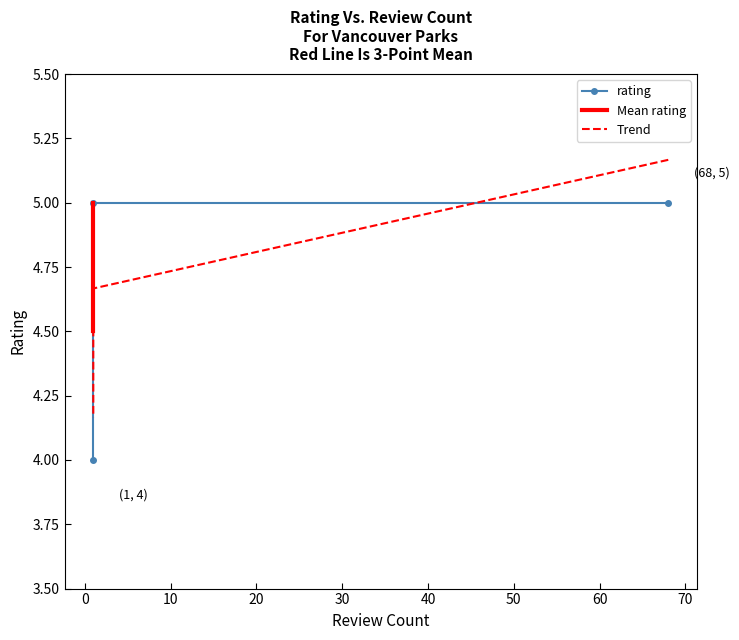

Which category has the highest value across all series?

68